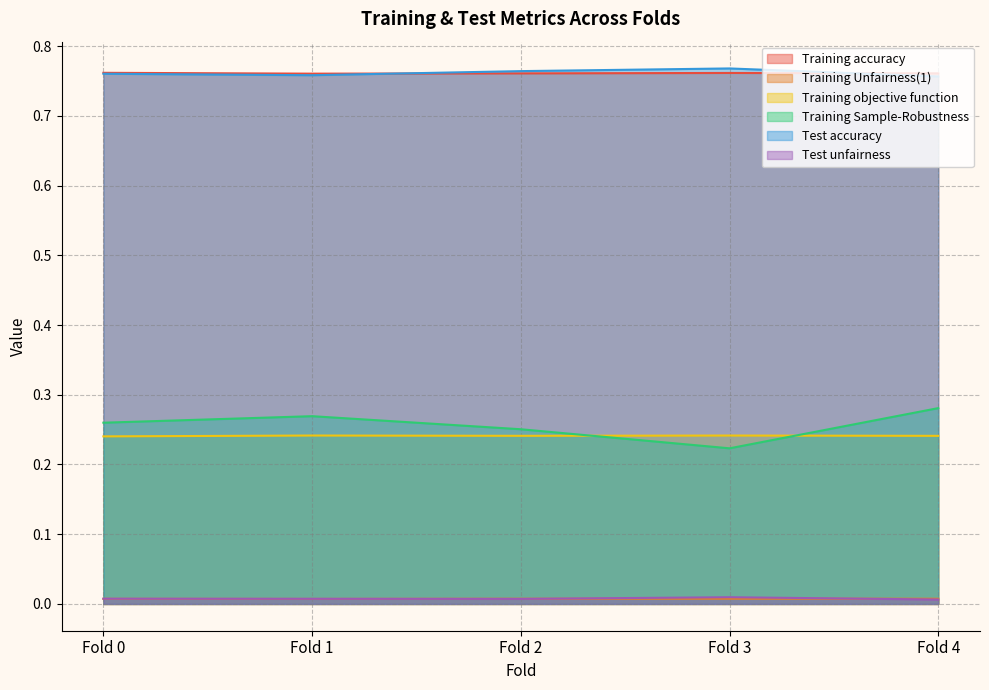

Reading left to right, list all the values displayed in this chart.

Training accuracy: Fold 0=0.8	Fold 1=0.8	Fold 2=0.8	Fold 3=0.8	Fold 4=0.8
Training Unfairness(1): Fold 0=0.0	Fold 1=0.0	Fold 2=0.0	Fold 3=0.0	Fold 4=0.0
Training objective function: Fold 0=0.2	Fold 1=0.2	Fold 2=0.2	Fold 3=0.2	Fold 4=0.2
Training Sample-Robustness: Fold 0=0.3	Fold 1=0.3	Fold 2=0.3	Fold 3=0.2	Fold 4=0.3
Test accuracy: Fold 0=0.8	Fold 1=0.8	Fold 2=0.8	Fold 3=0.8	Fold 4=0.8
Test unfairness: Fold 0=0.0	Fold 1=0.0	Fold 2=0.0	Fold 3=0.0	Fold 4=0.0